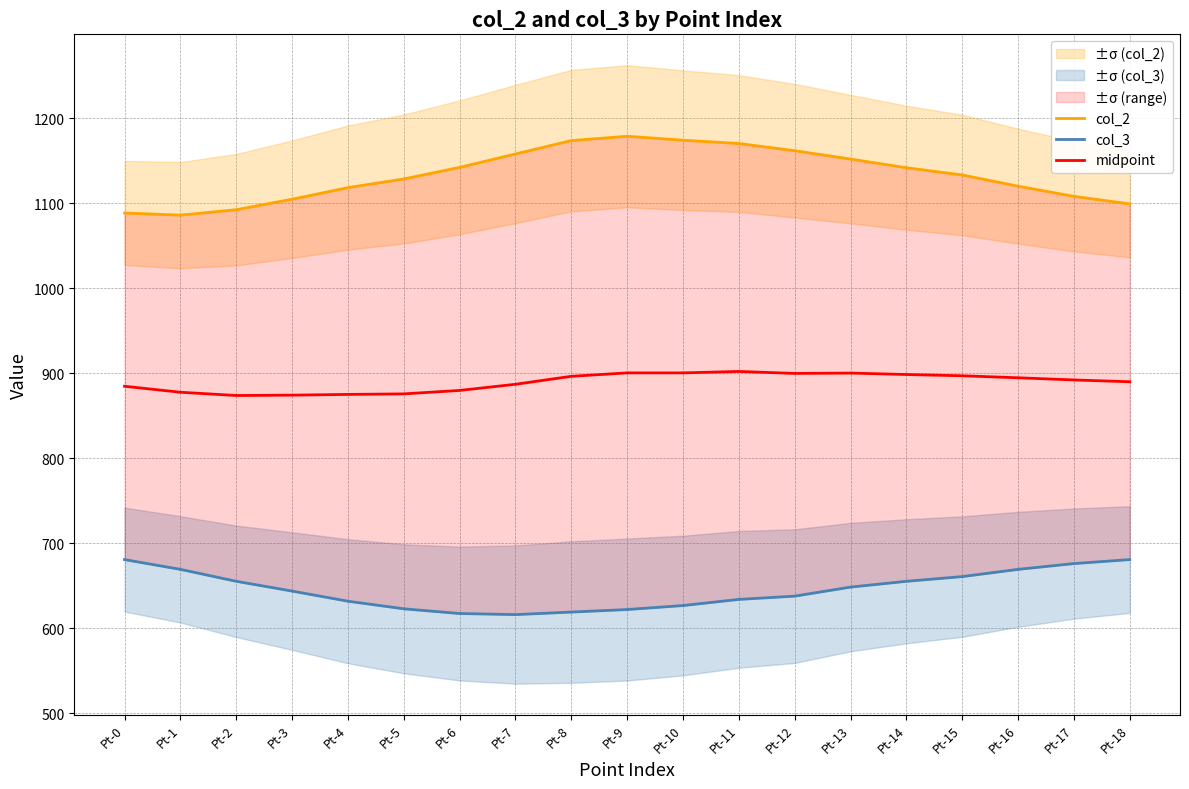

Where is midpoint nearest to the value 888?

Pt-7